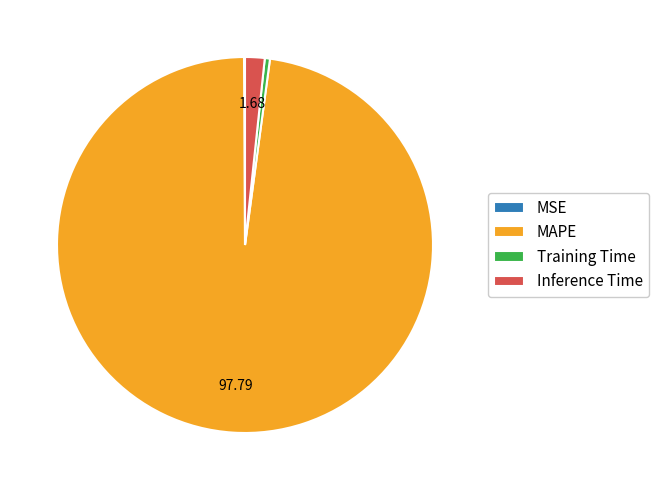

True or false: Inference Time accounts for 7% of the total.

False